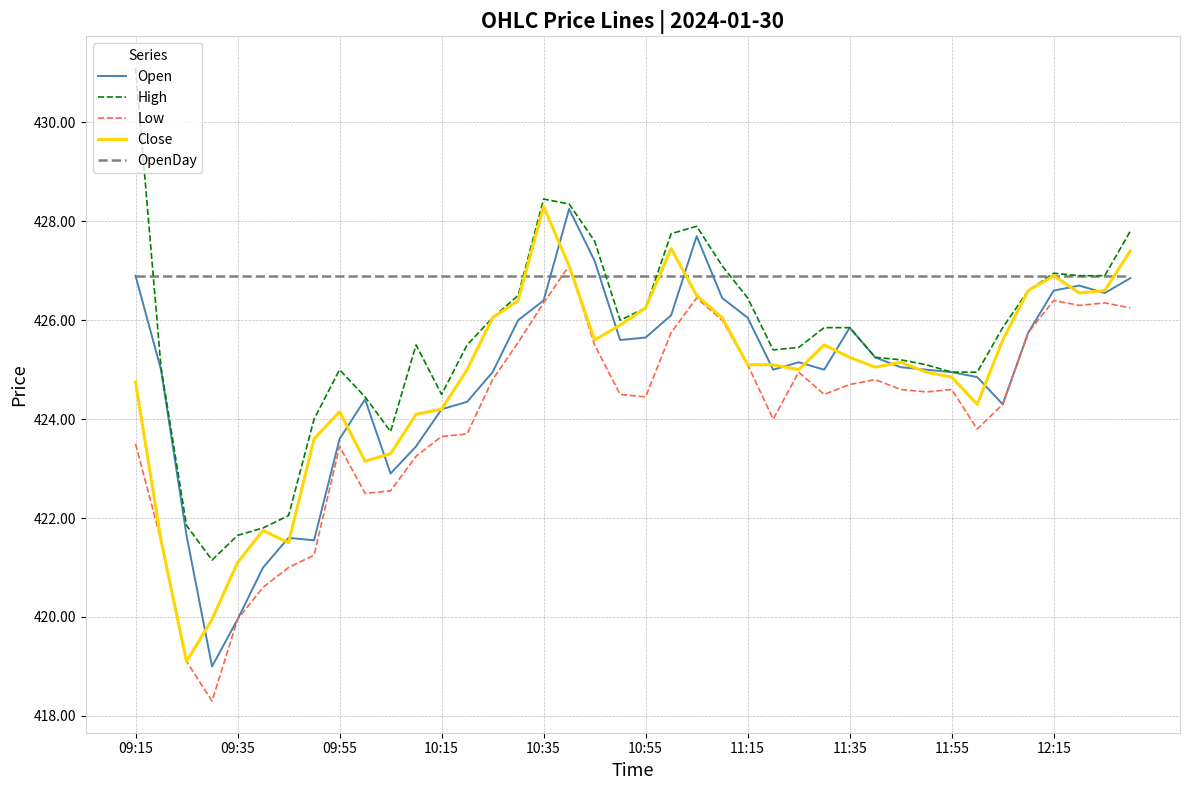

True or false: Low and High cross at least once.

False